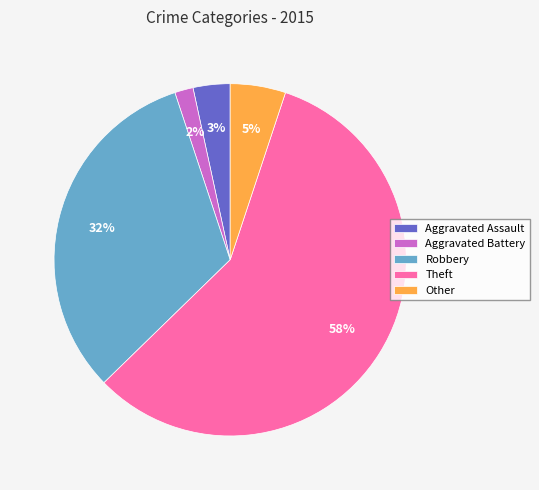

True or false: Other accounts for 1% of the total.

False